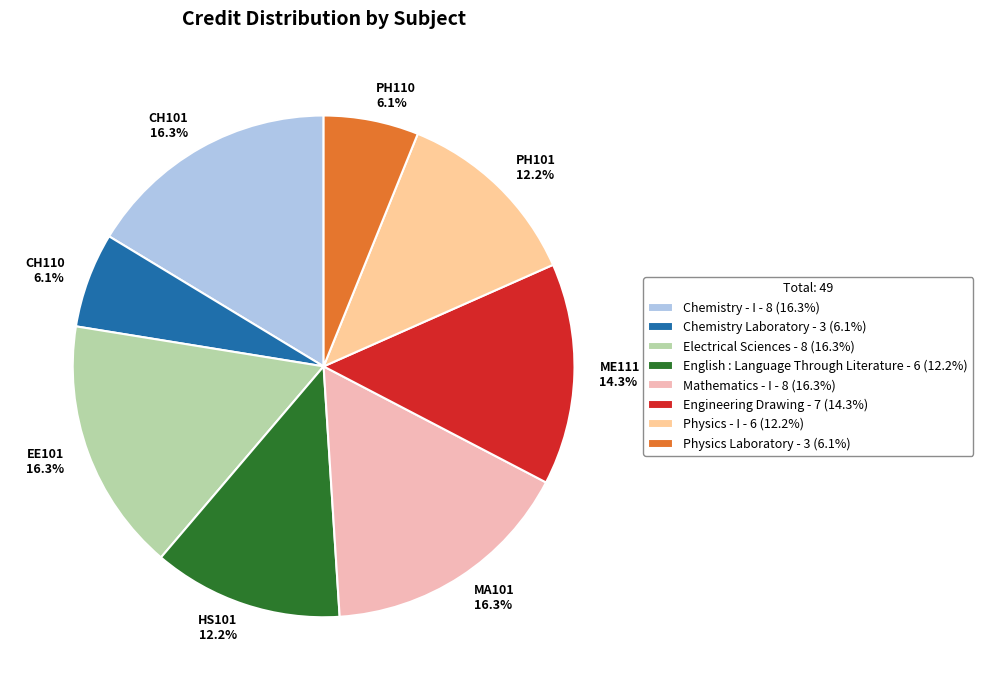

Between Chemistry Laboratory and Electrical Sciences, which is larger?

Electrical Sciences